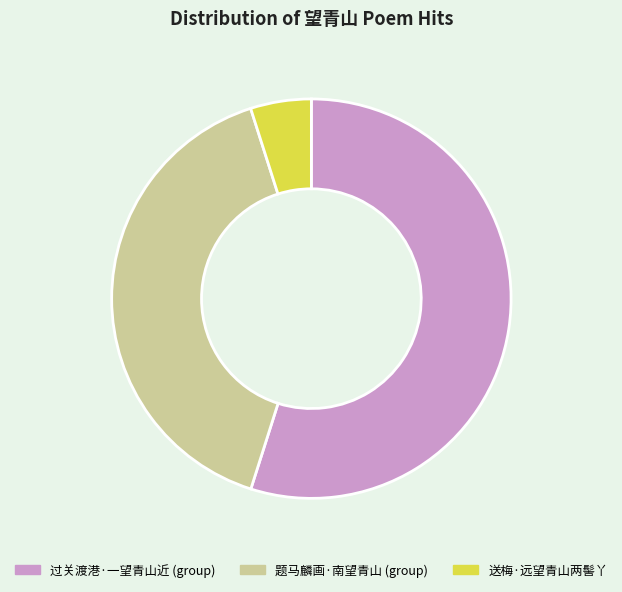

How many segments does this pie chart have?

3